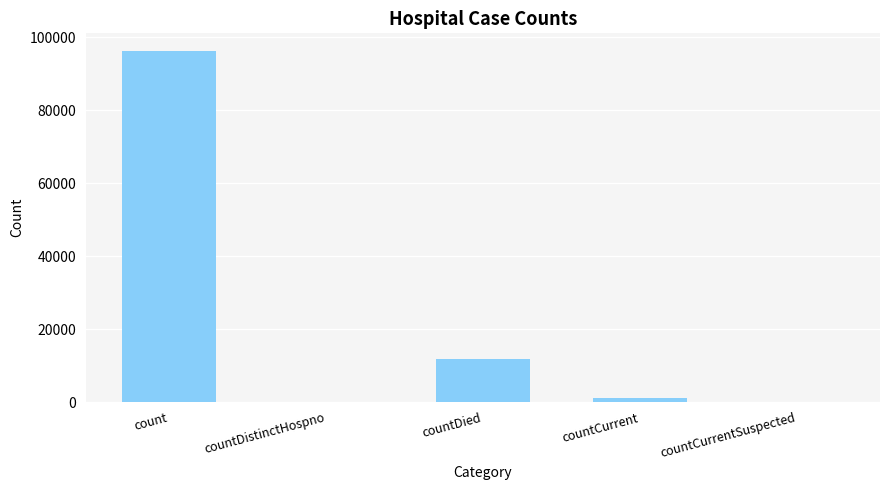

Count the number of data series in this chart.

1